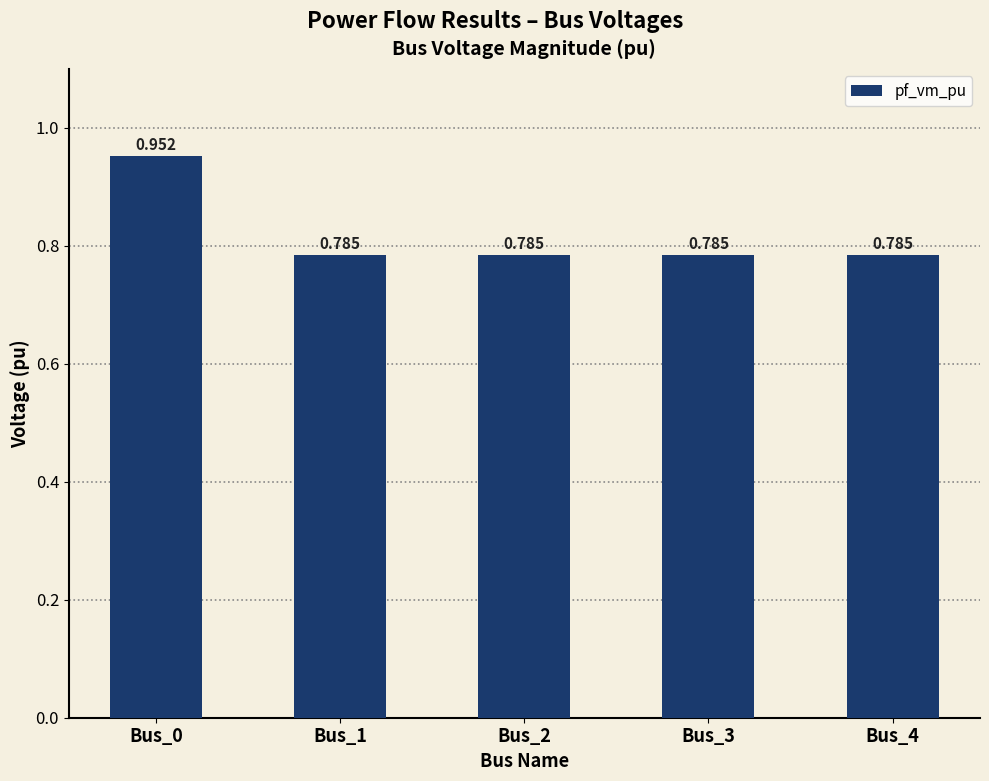

Read the value at Bus_2.

0.8